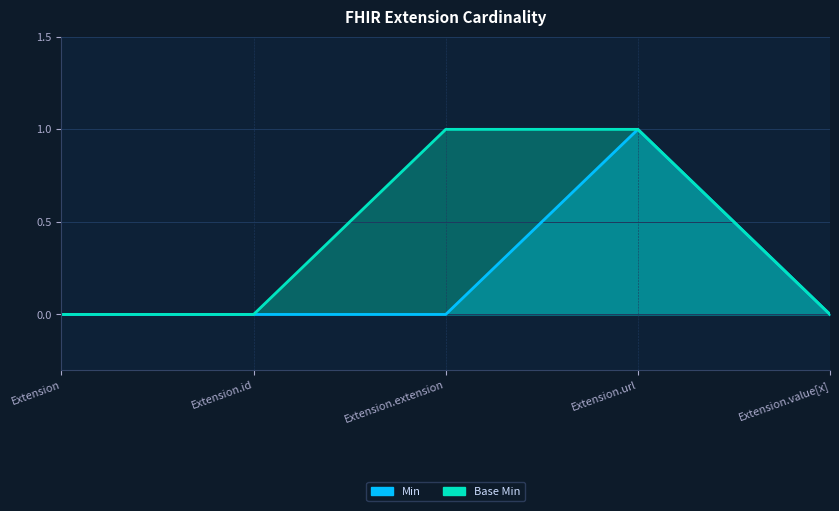

Rank the categories by Base Min value from lowest to highest.

Extension, Extension.id, Extension.value[x], Extension.extension, Extension.url